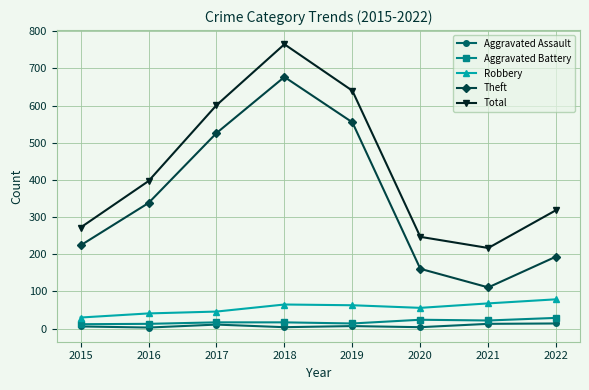

True or false: Aggravated Assault and Total intersect in this chart.

False